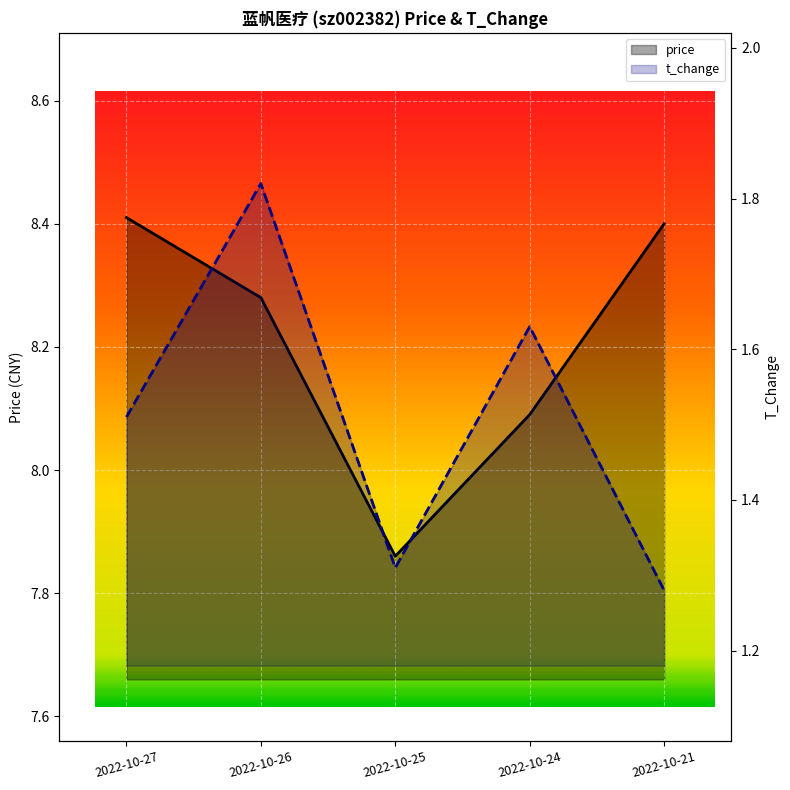

At how many categories does at least one series exceed 4?

5